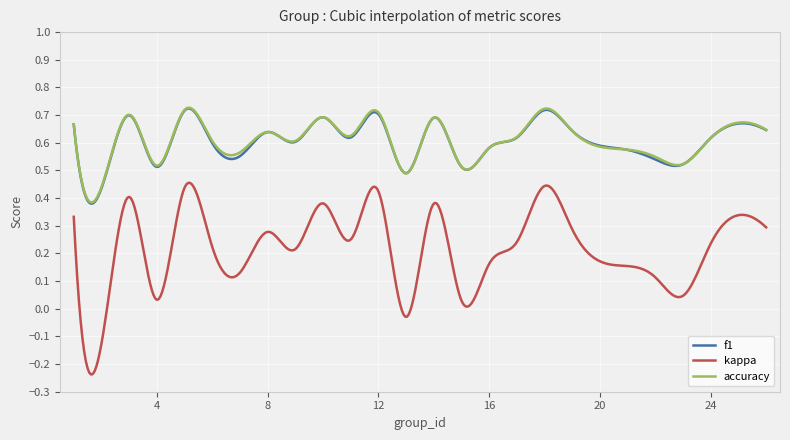

Which series has the widest spread of values?

kappa